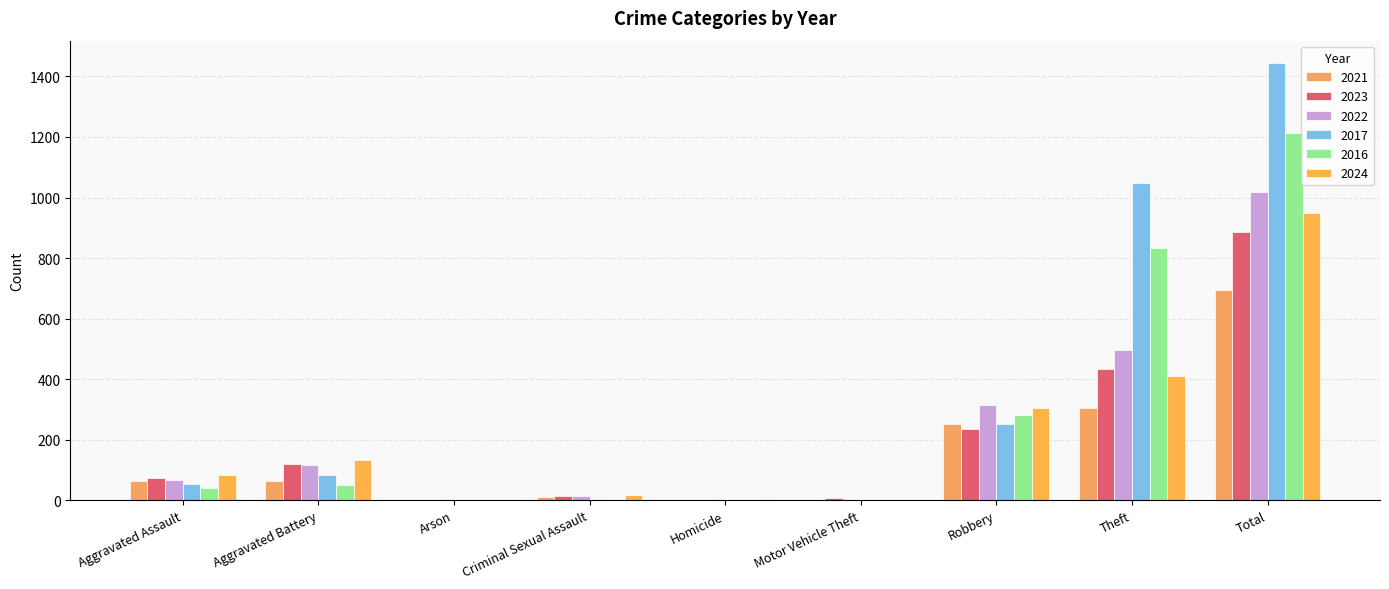

What is the sum of the 2021 values at Theft and Robbery?

556